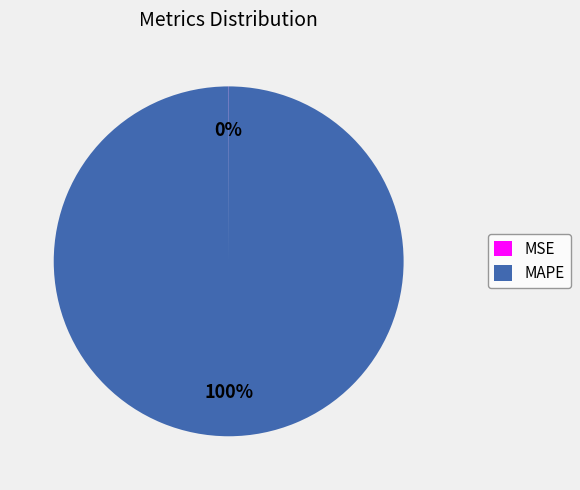

To the nearest percent, what is the average slice percentage?

50%